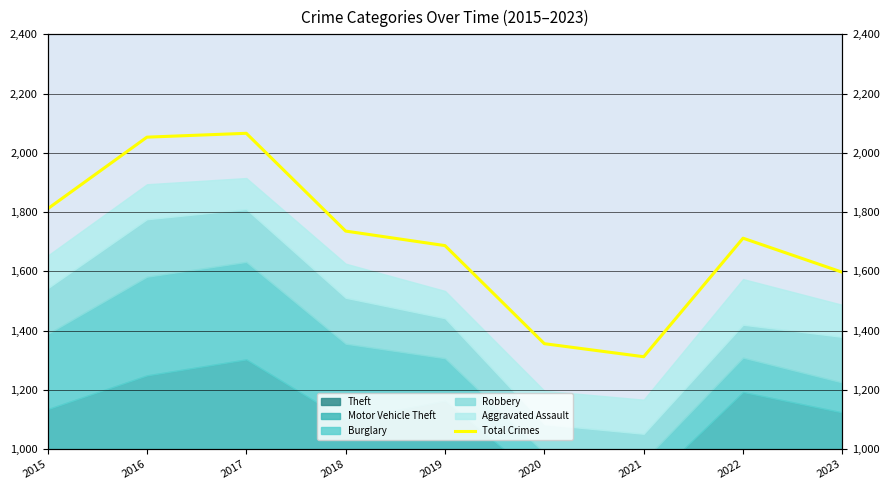

The chart shows a value of 2053 at 2016. True or false?

True